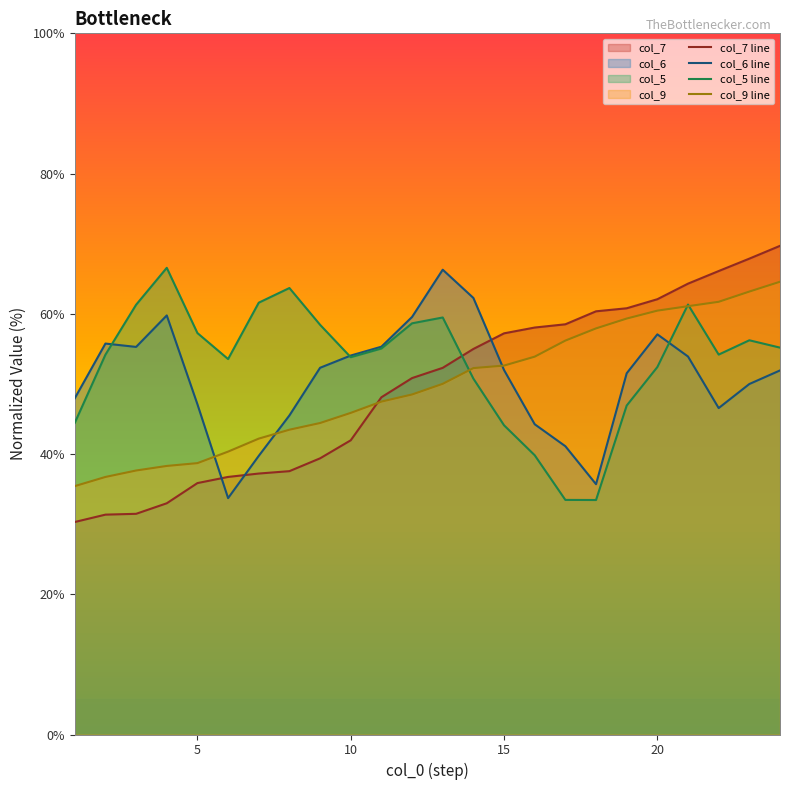

How many categories are shown in the chart?

24